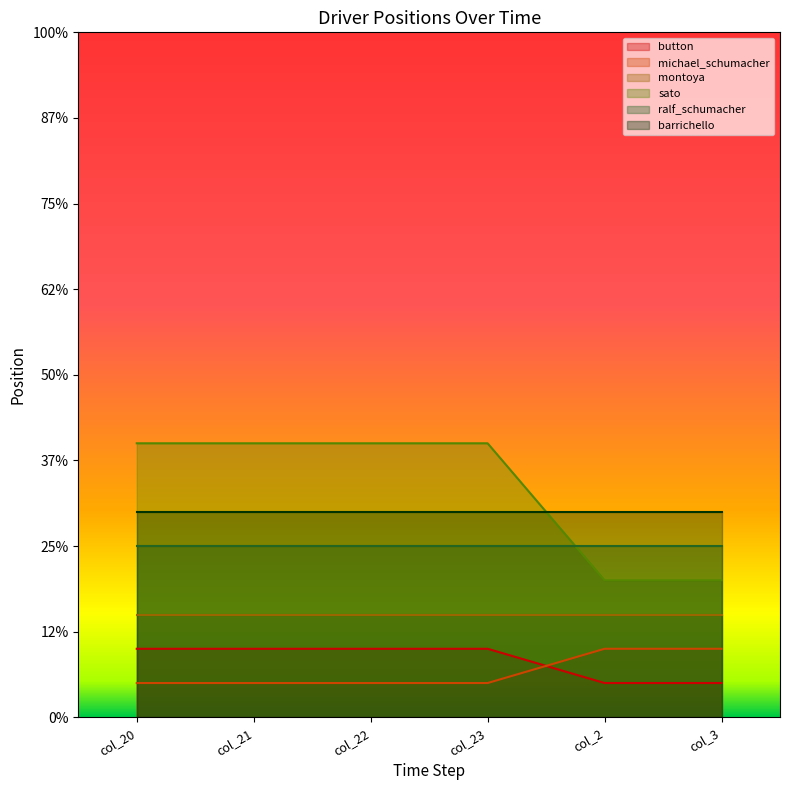

Is it true that button equals 2 at col_22?

True